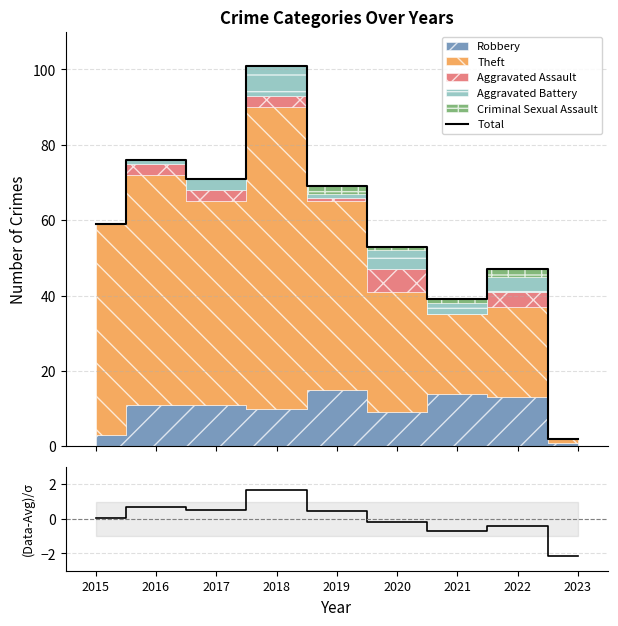

At which label does Residuals reach its peak?

2018